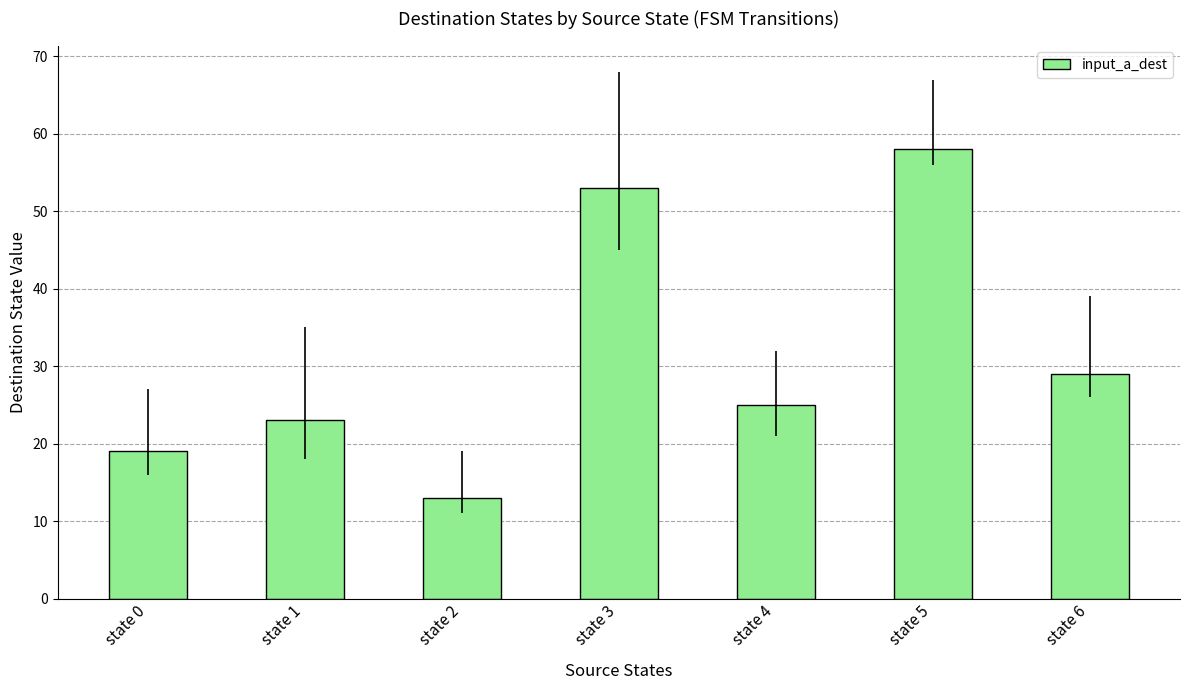

Rank the categories by value from highest to lowest.

state 5, state 3, state 6, state 4, state 1, state 0, state 2